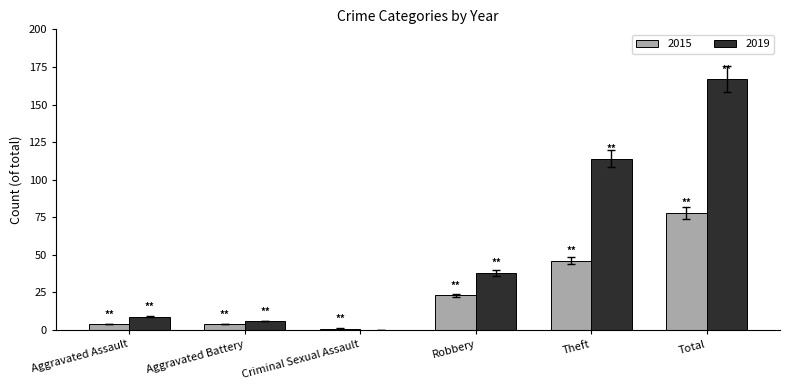

Between Aggravated Battery and Total, which series saw the biggest shift?

2019